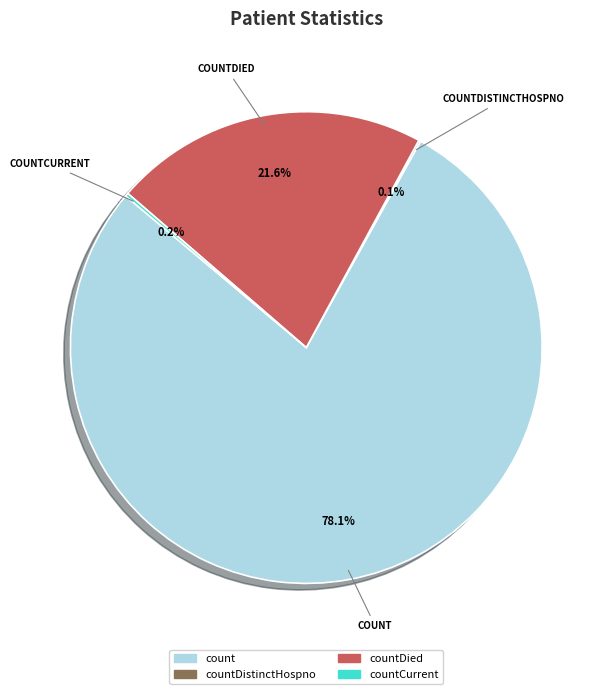

To the nearest percent, what is the difference between the largest and smallest slice percentages?

78%